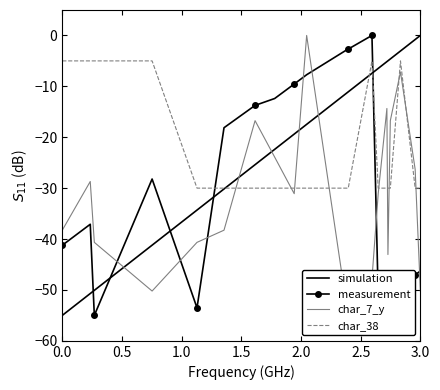

True or false: measurement has a value of -41.2 at 0.0.

True